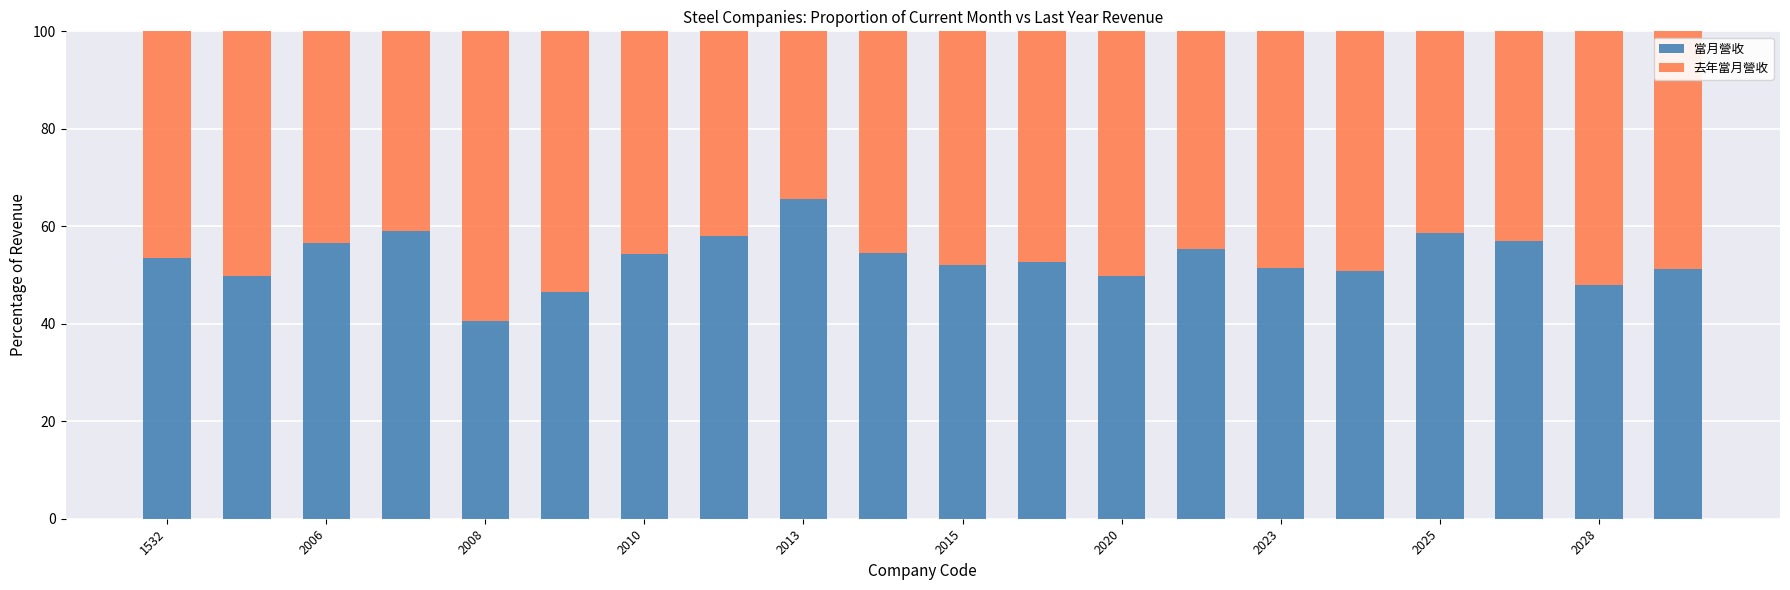

What is the sum of all 當月營收 values?

1065.1